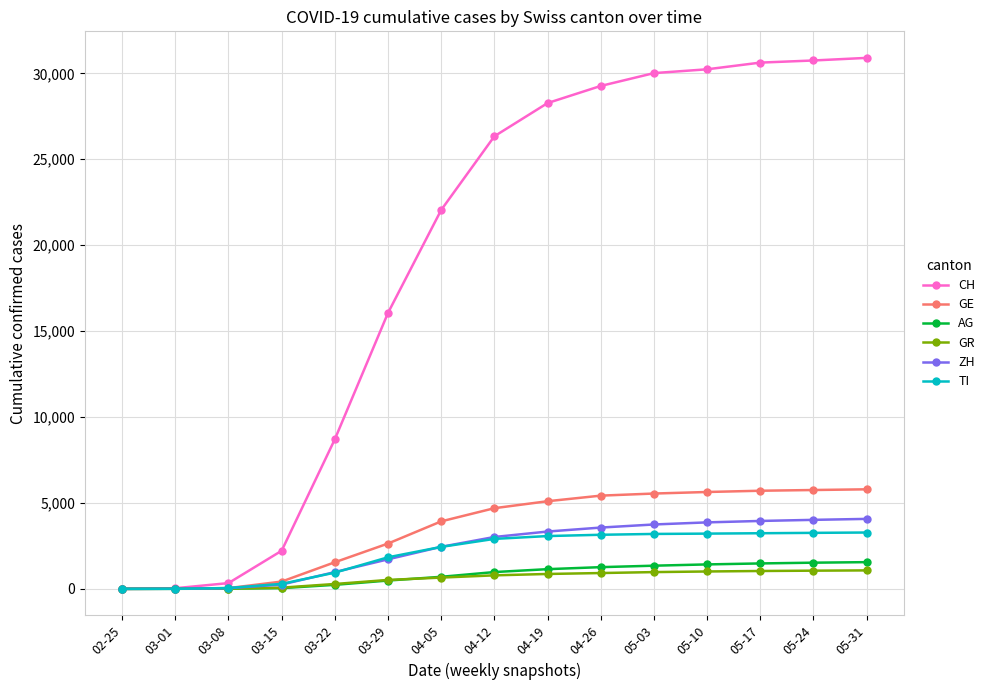

Between 03-29 and 05-31, which series saw the biggest shift?

CH